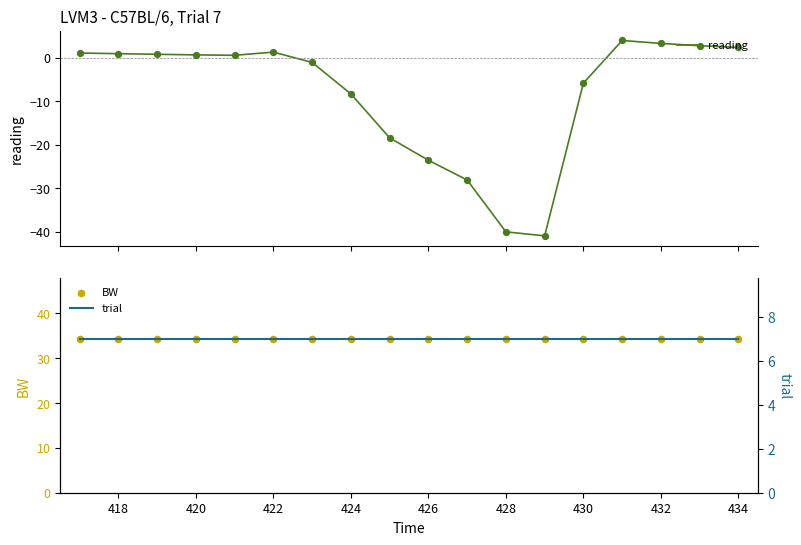

What is the maximum value for reading?

3.9